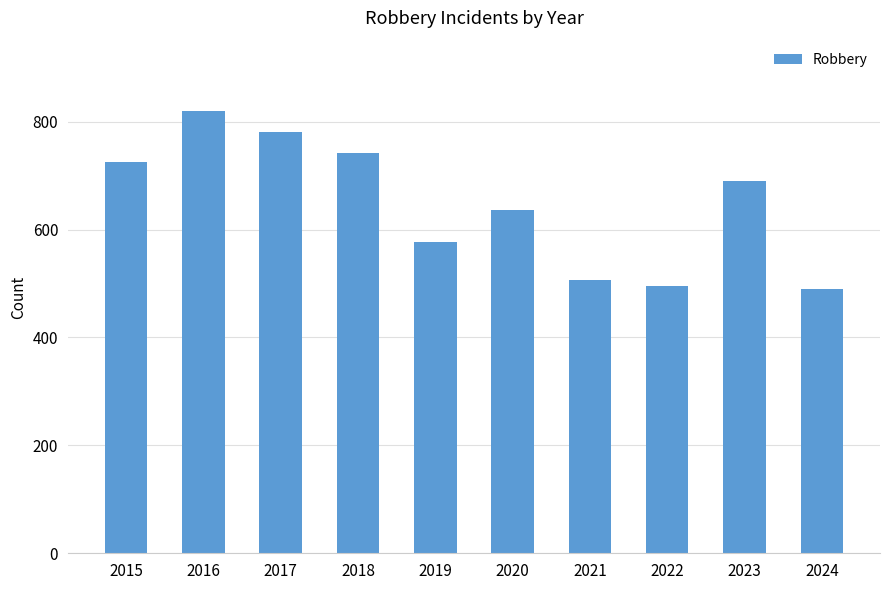

Is it true that the value at 2024 is 821?

False